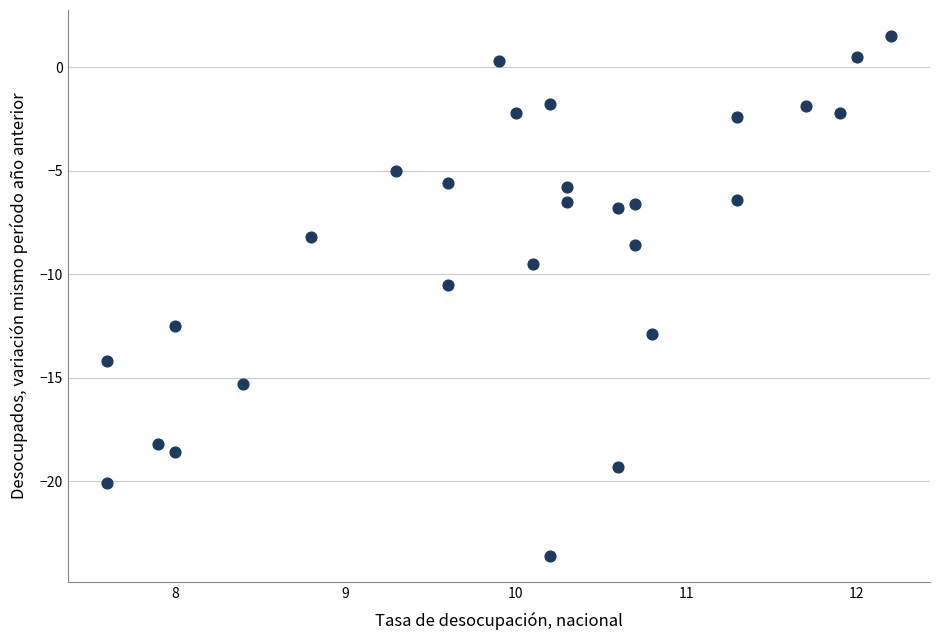

What Y value in the scatter plot is closest to -11?

-10.5